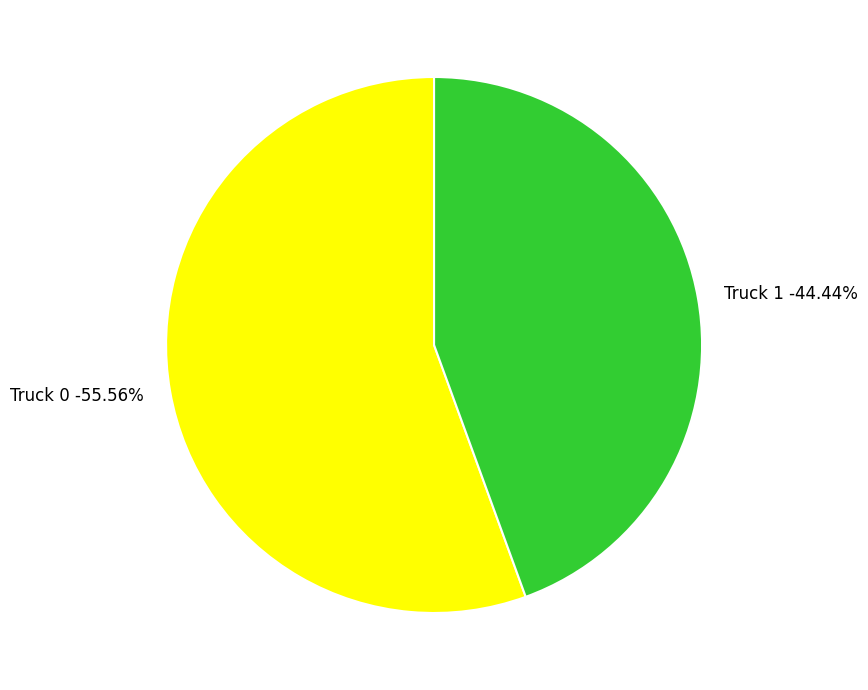

Does Truck 1 represent more than half of the total?

No